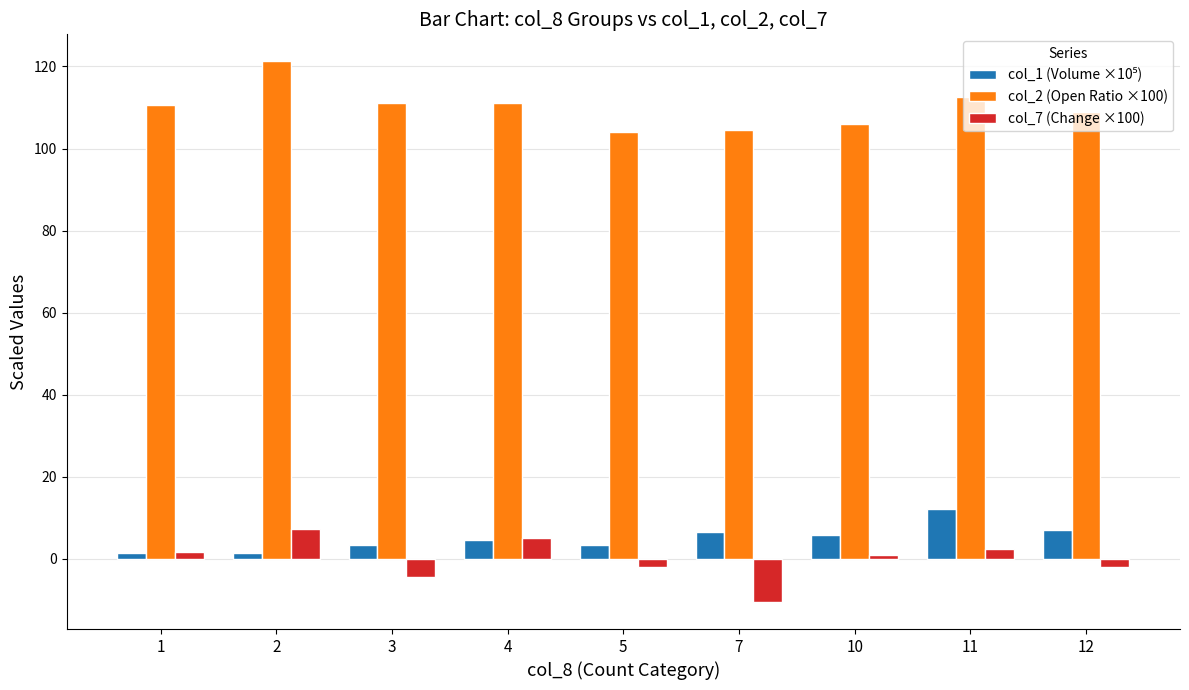

Is it true that col_7 (Change ×100) equals -2.0 at 5?

True